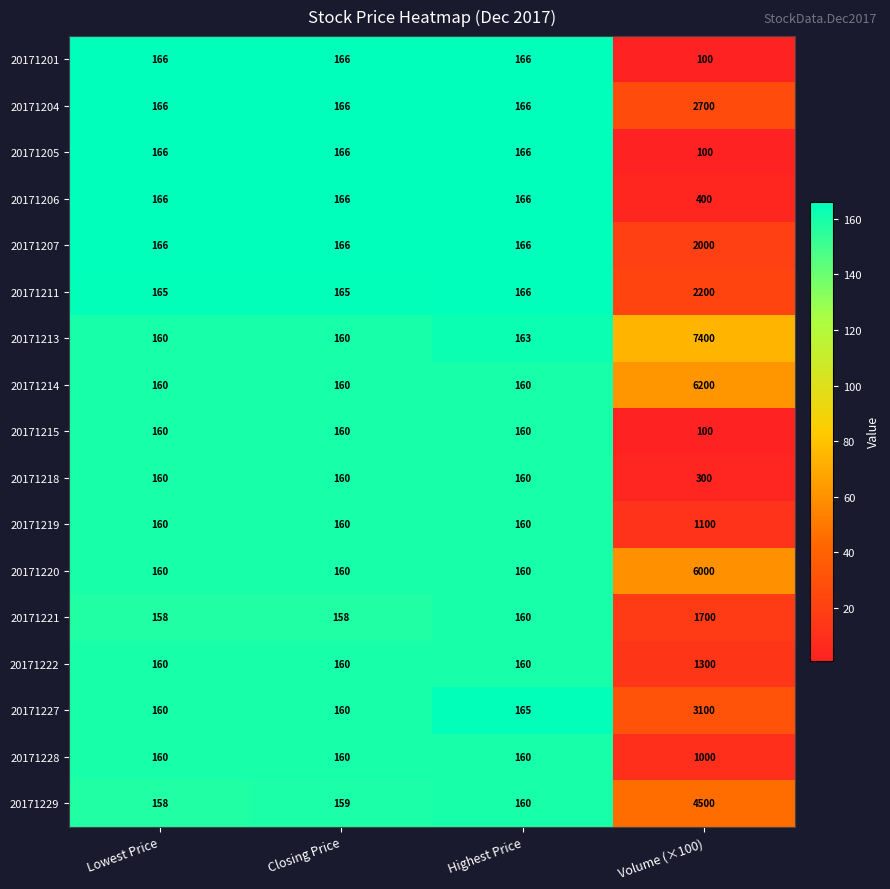

How many data points in 20171221 are less than 160?

2